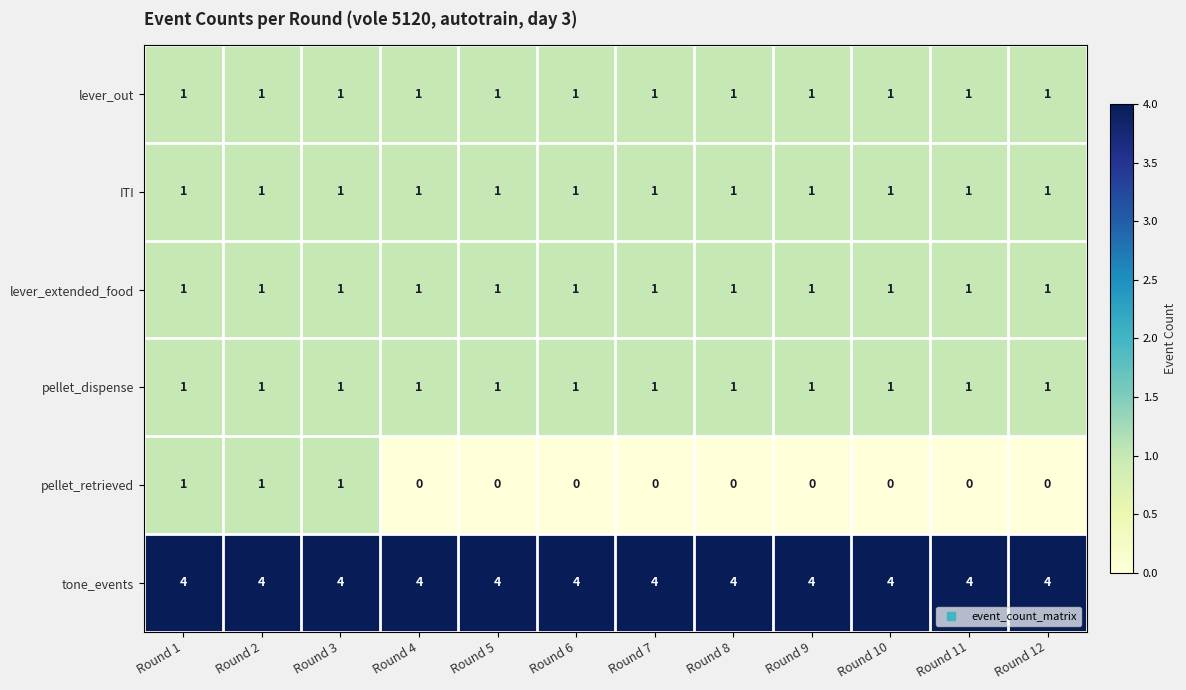

At how many categories does at least one series exceed 0?

12